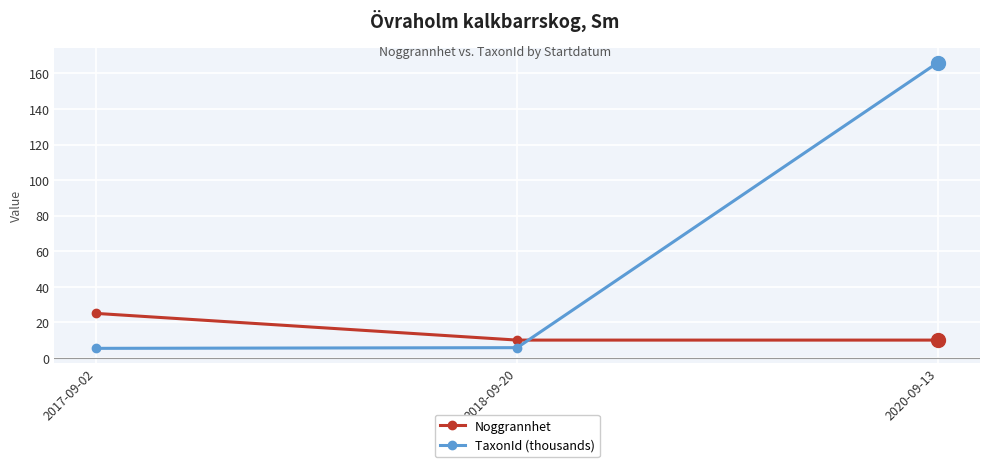

At which label does TaxonId (thousands) reach its peak?

2020-09-13